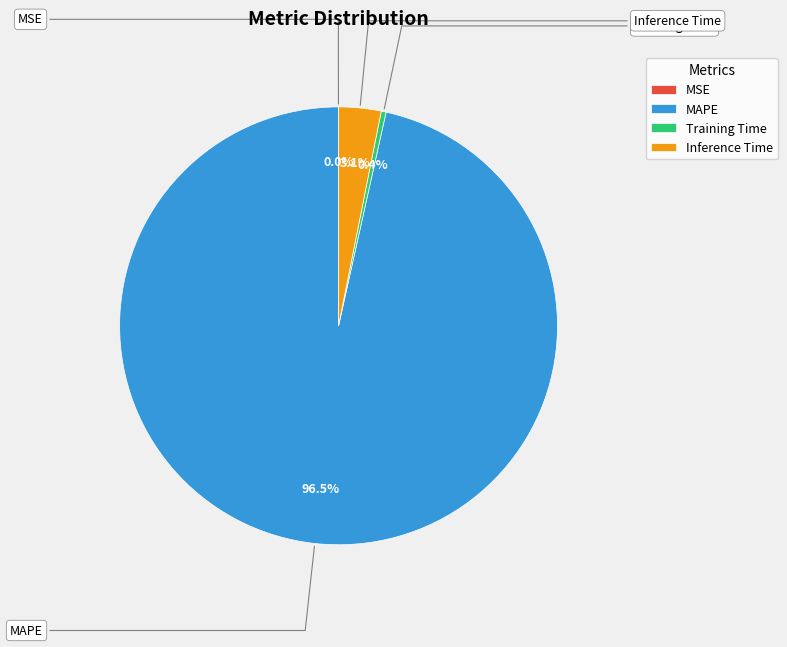

Rank the categories by value from lowest to highest.

MSE, Training Time, Inference Time, MAPE